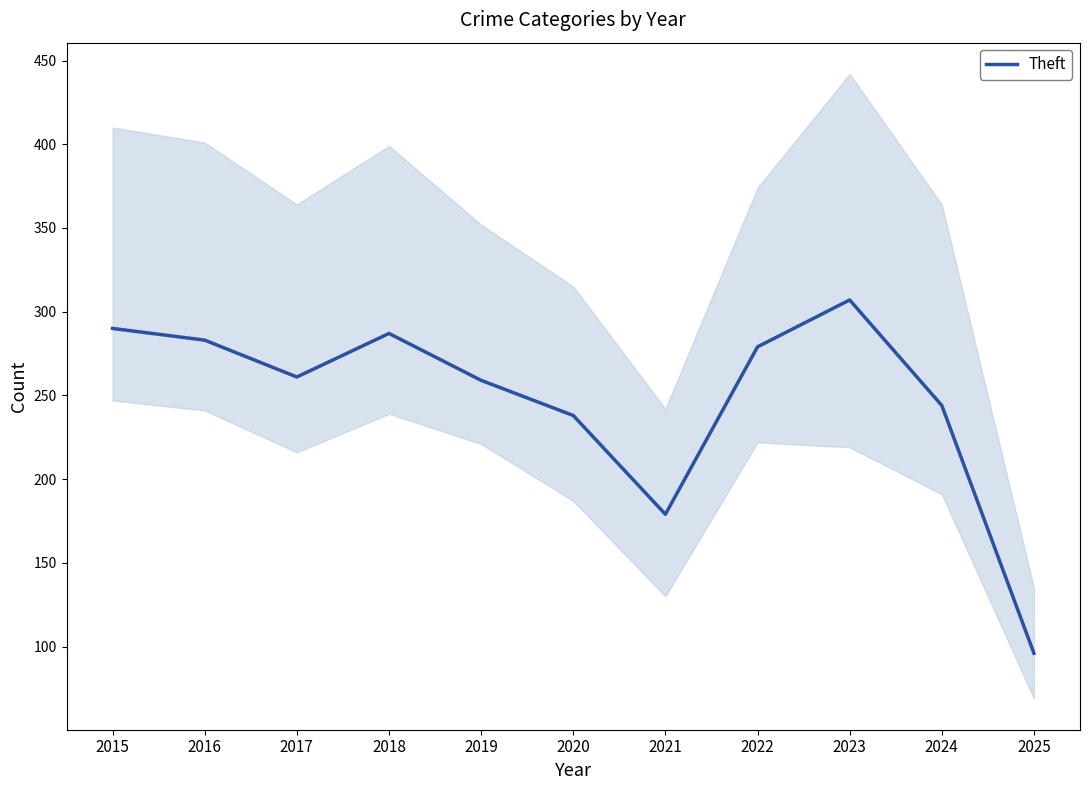

How many categories are shown in the chart?

11